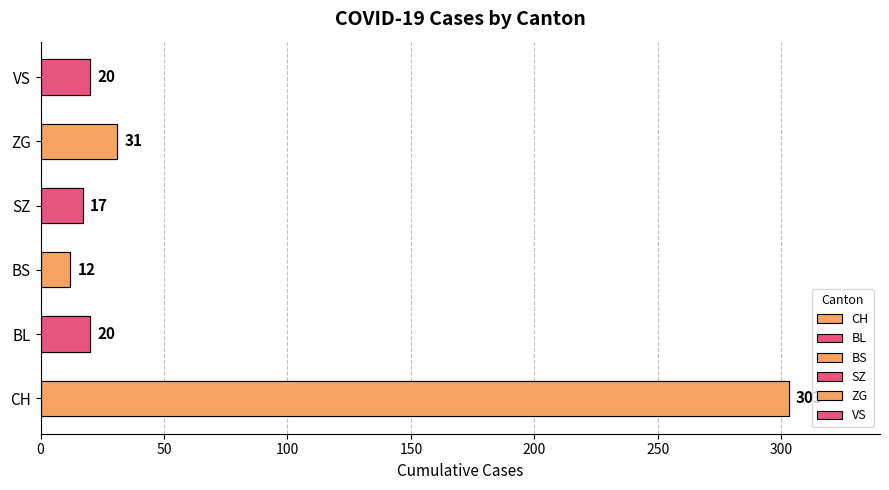

Rank the series by their maximum value, from highest to lowest.

CH, ZG, BL, VS, SZ, BS